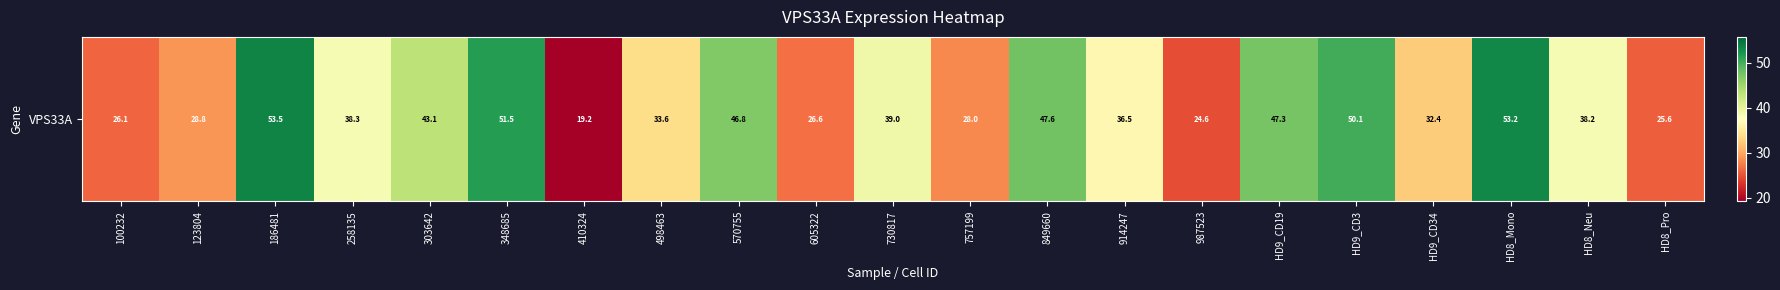

What is the maximum value shown in the chart?

53.5